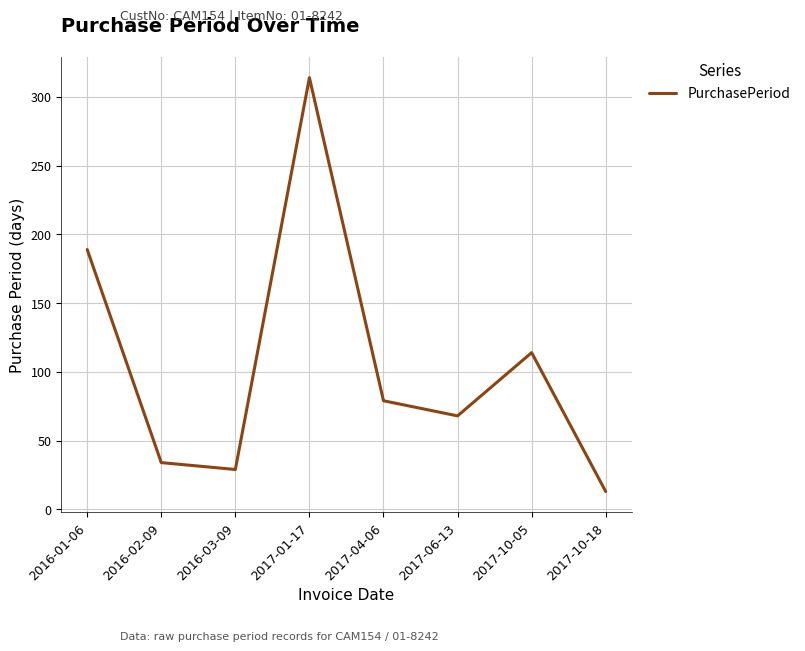

Reading right to left, transcribe all the data shown in this chart.

2017-10-18=13	2017-10-05=114	2017-06-13=68	2017-04-06=79	2017-01-17=314	2016-03-09=29	2016-02-09=34	2016-01-06=189